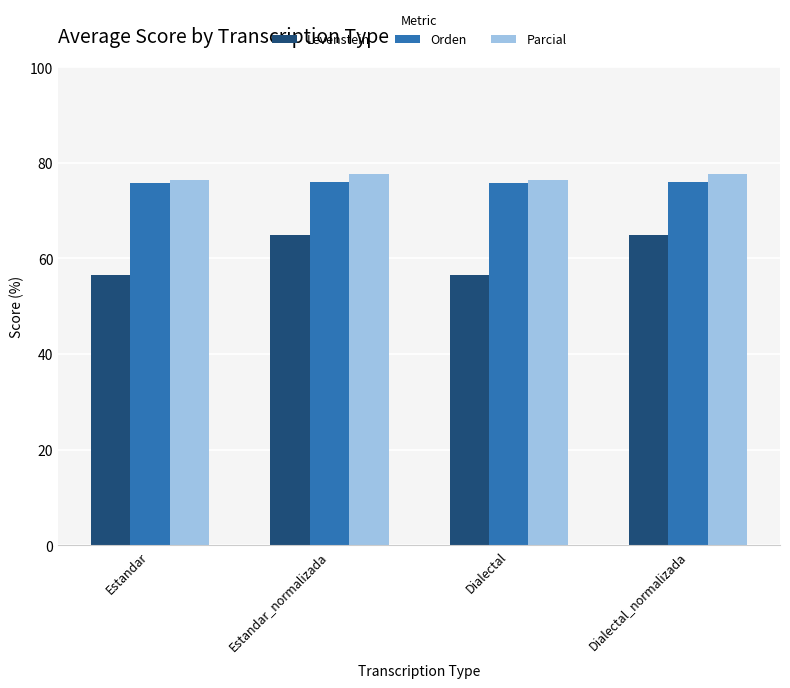

What is the label of the 2nd bar from the right?

Dialectal